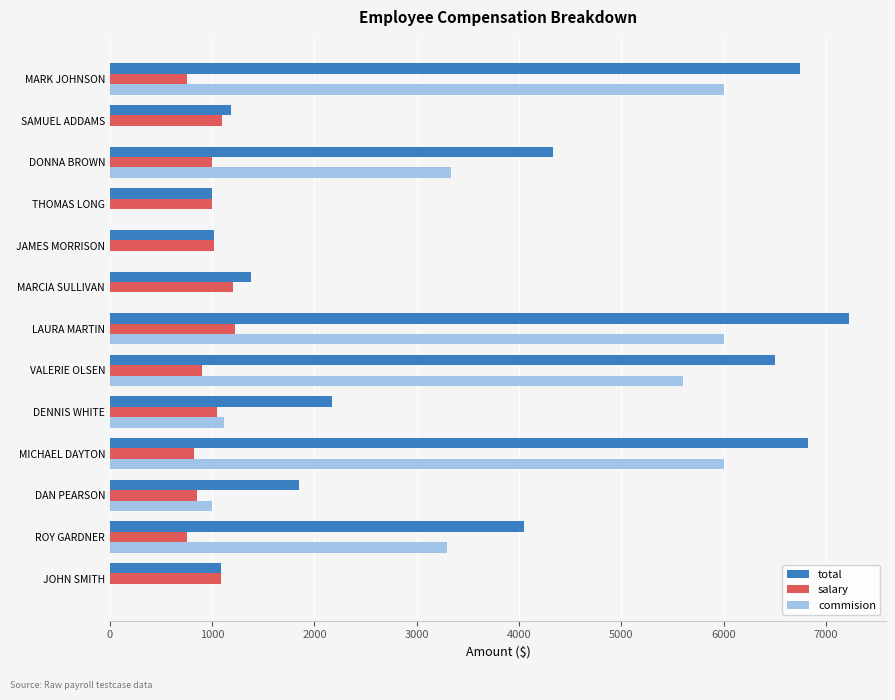

What is the sum of all commision values?

32353.0